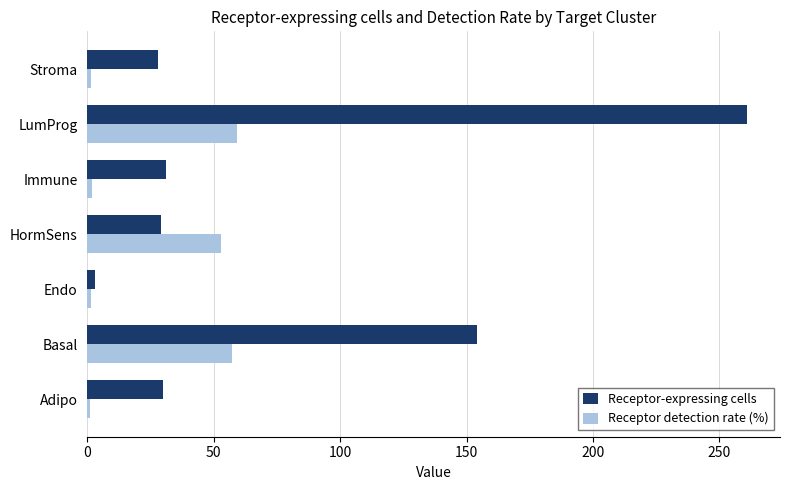

Where is Receptor detection rate (%) nearest to the value 30?

HormSens